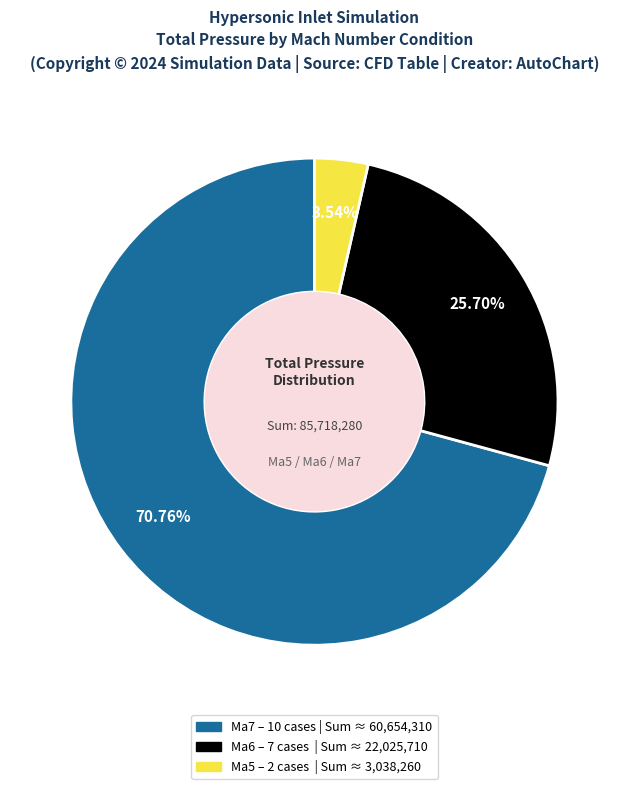

Is there any slice that represents more than half of the pie?

Yes